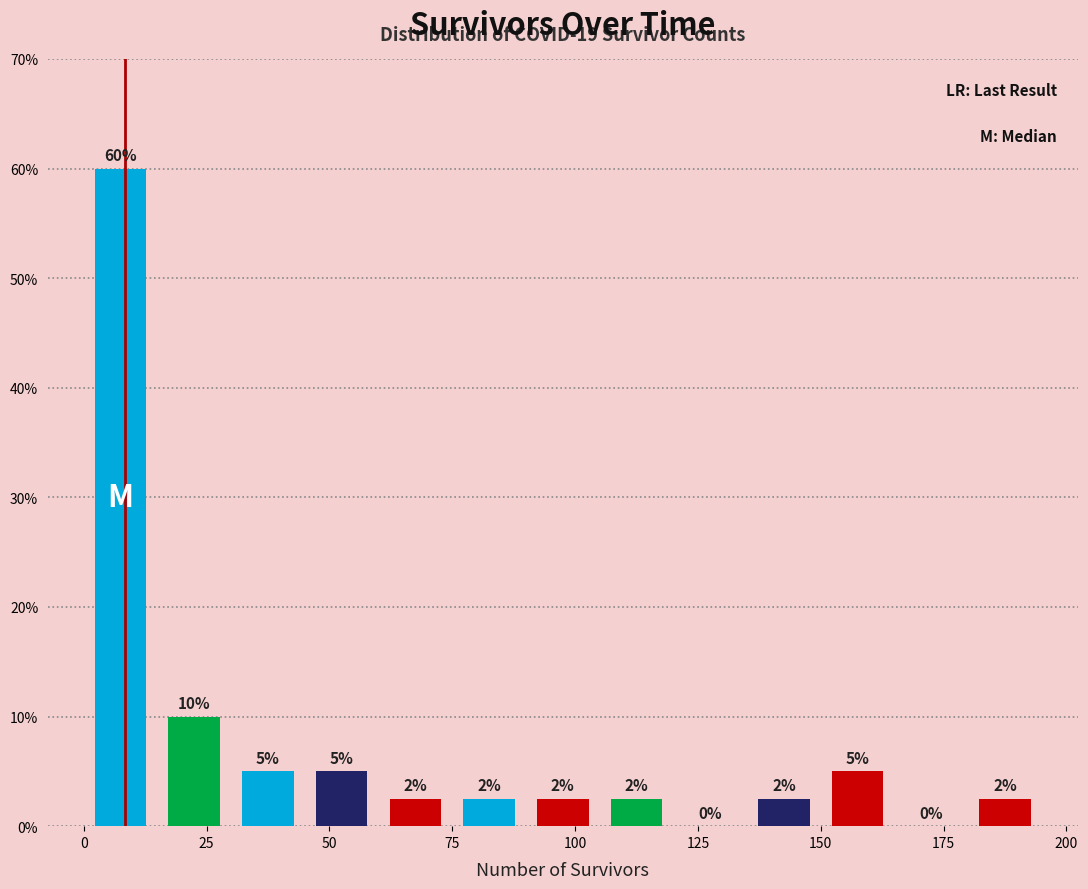

Around what value on the x-axis is the tallest bar? Give the approximate position of its centre, as read against the axis.

10